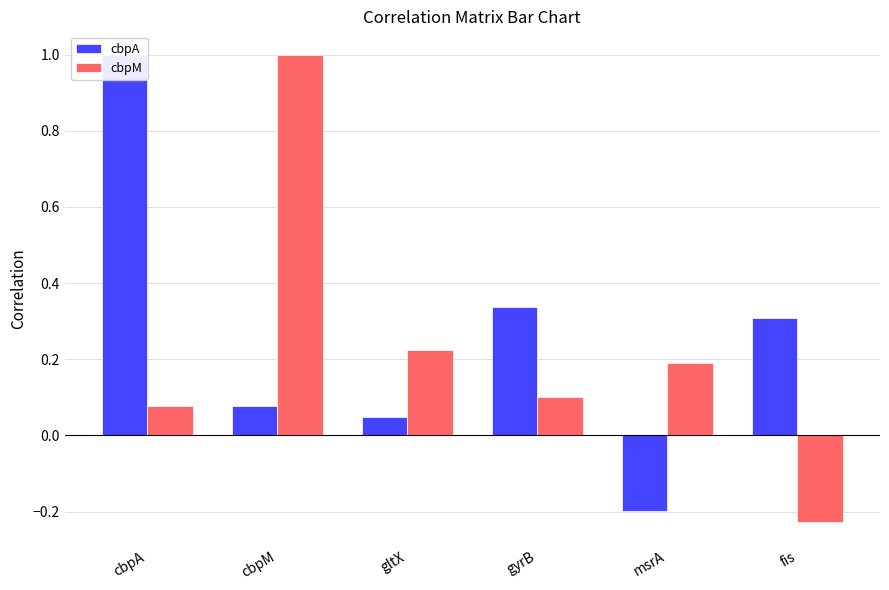

List the series in order of their peak value, highest first.

cbpA, cbpM